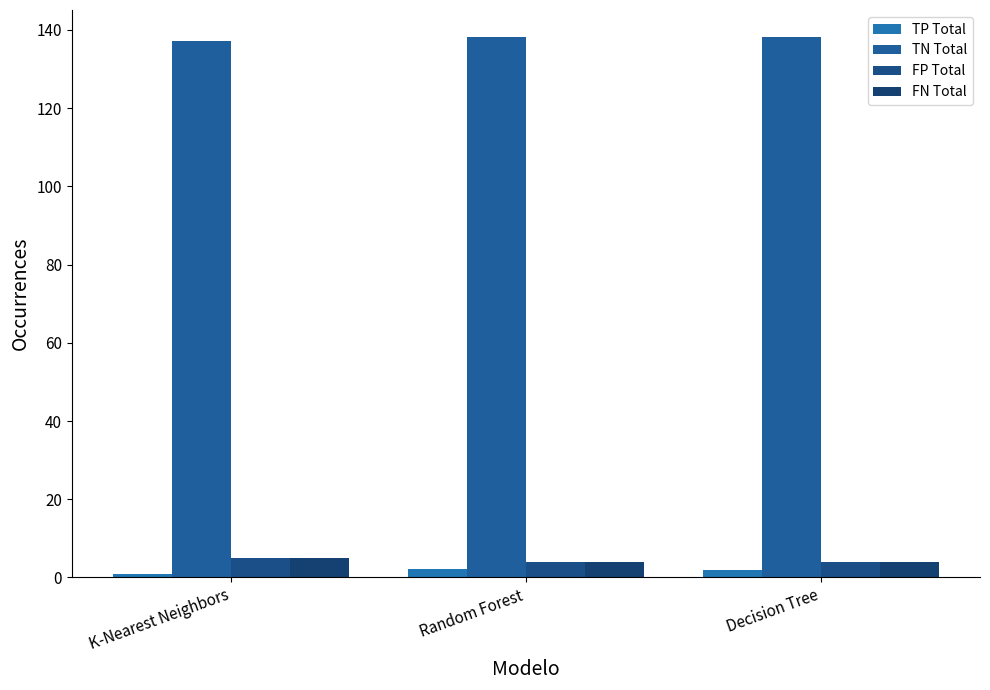

How many values in the TN Total series exceed 138?

2